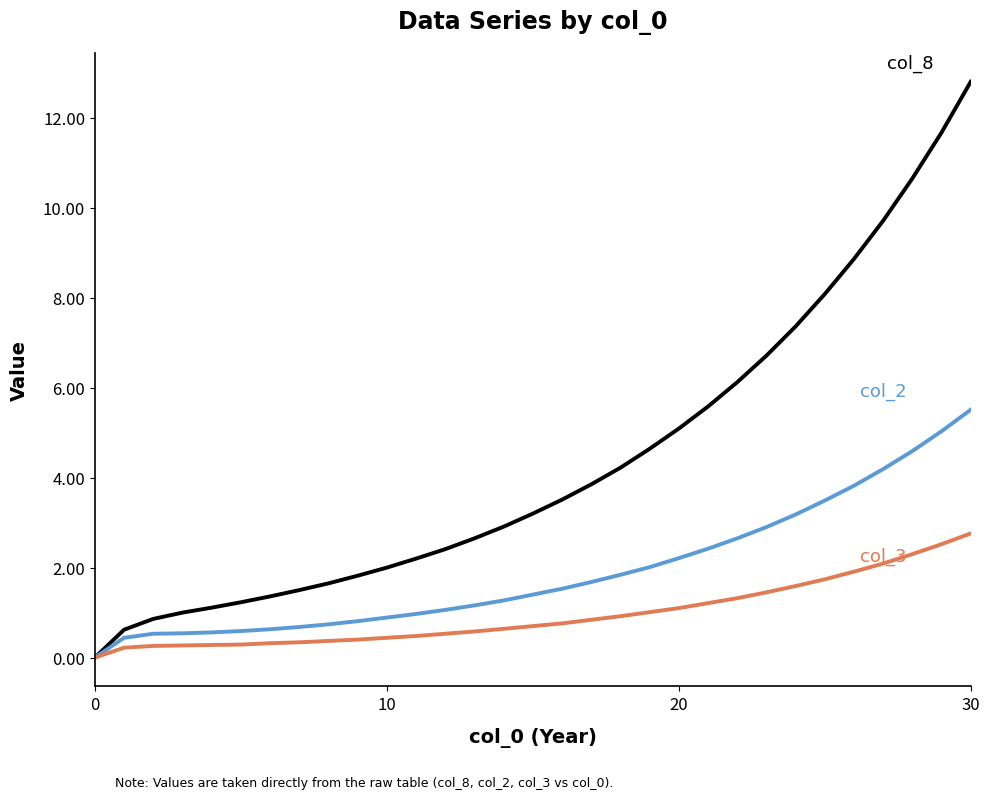

What is the greatest value displayed?

12.8